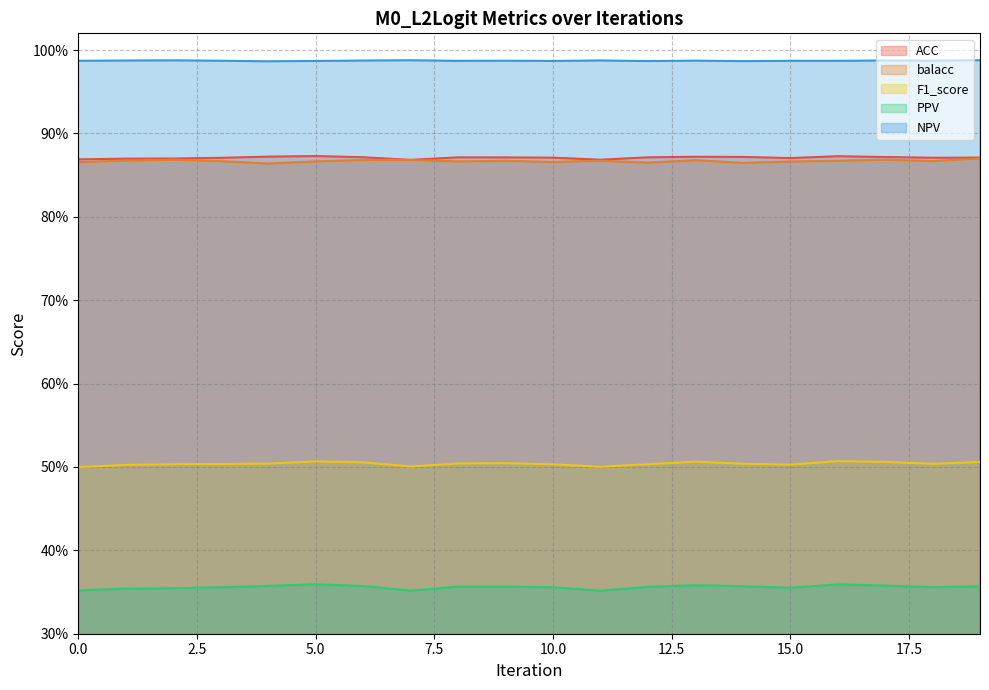

Where is the first local minimum for ACC?

7